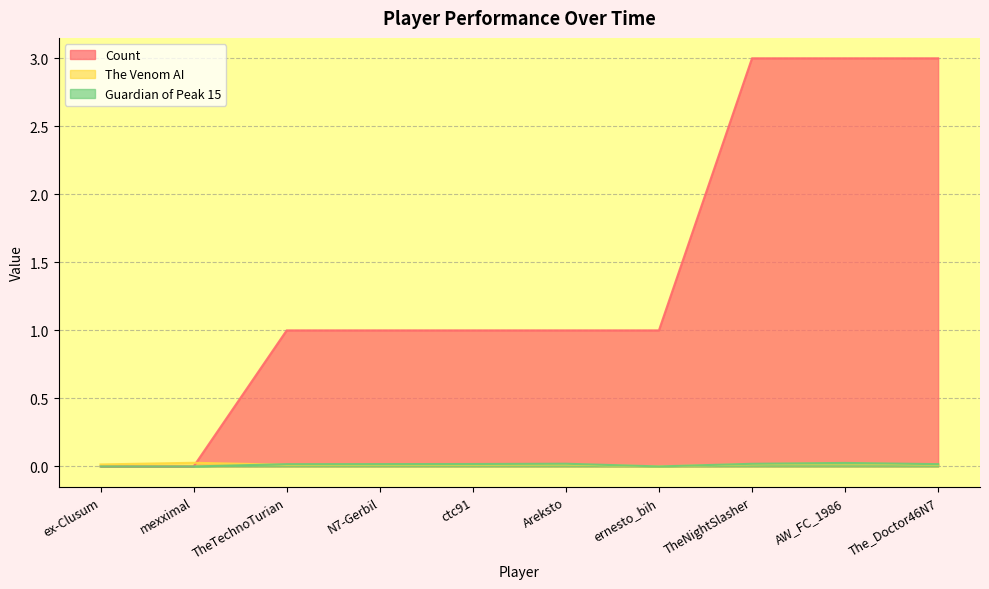

Count the number of data series in this chart.

3